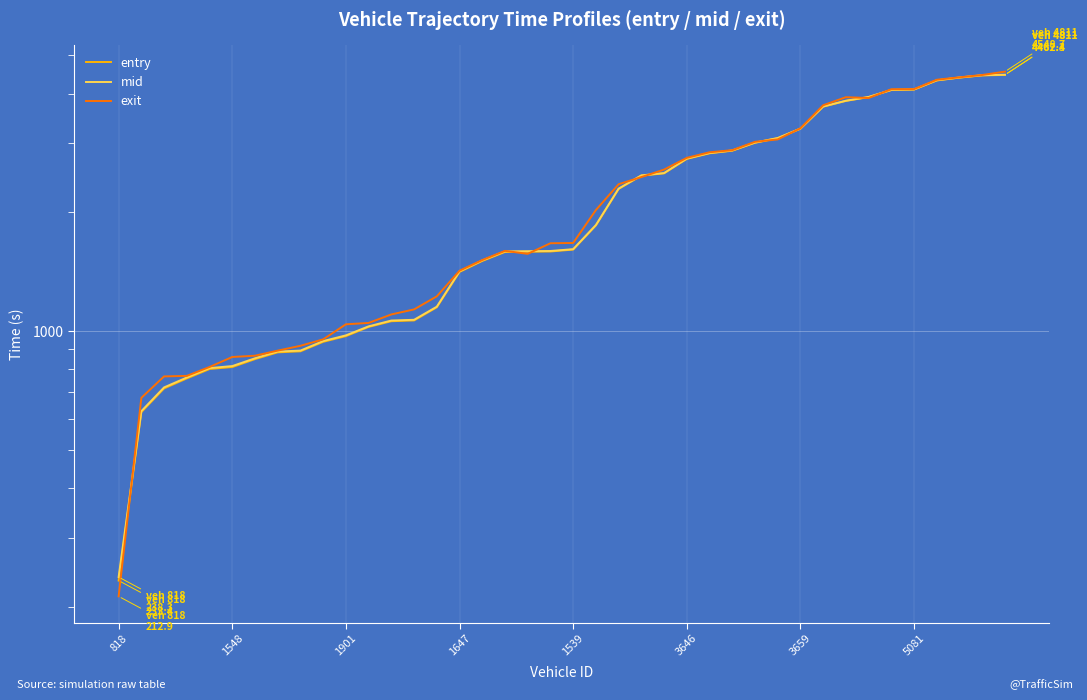

In exit, how many points are higher than both neighbors (excluding endpoints)?

2